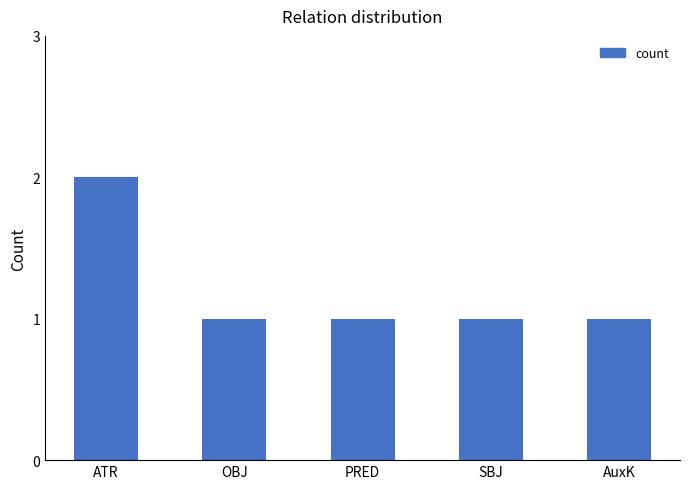

At which category does the chart reach its peak across all series?

ATR